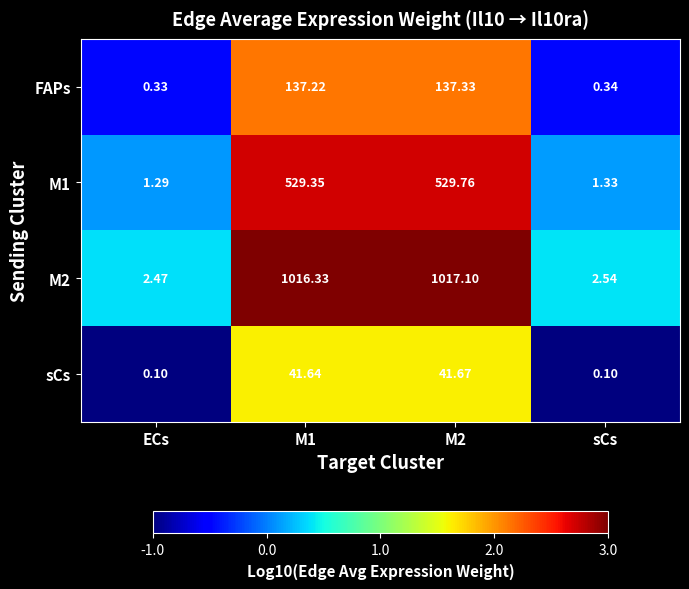

Count the number of categories in the chart.

4